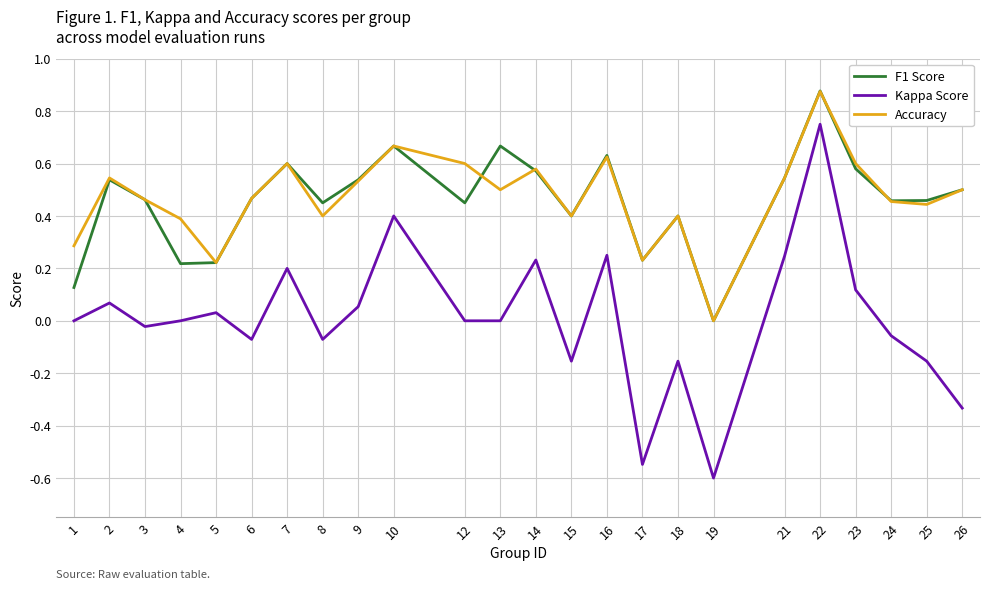

What are all the series names shown in the legend?

F1 Score, Kappa Score, Accuracy